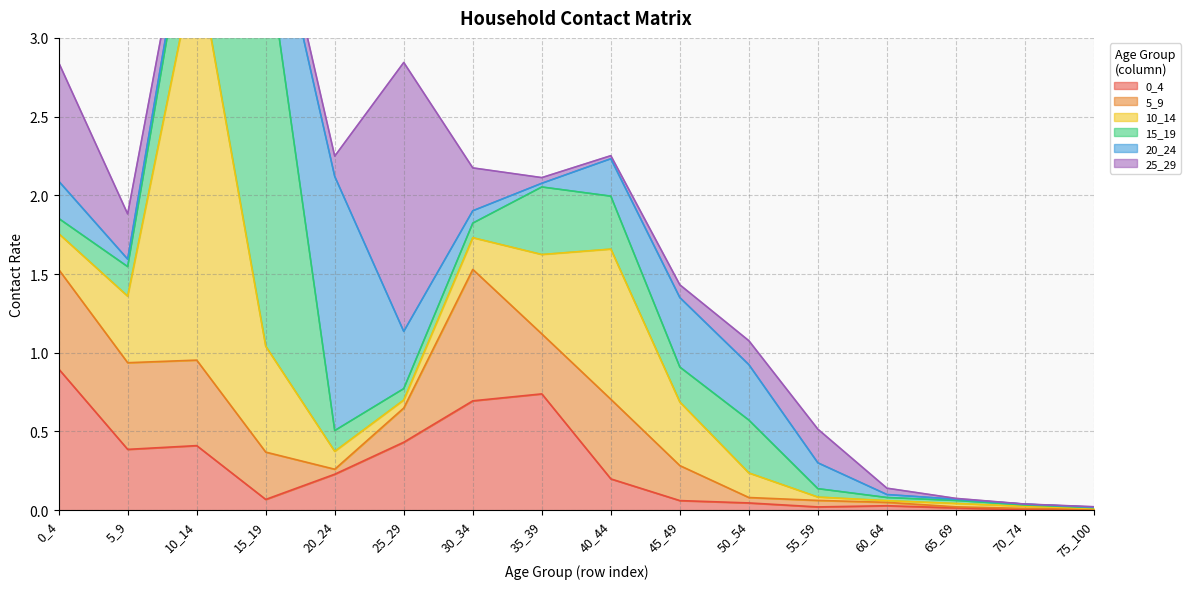

Rank the series at 75_100 from lowest to highest value.

20_24, 0_4, 25_29, 5_9, 10_14, 15_19